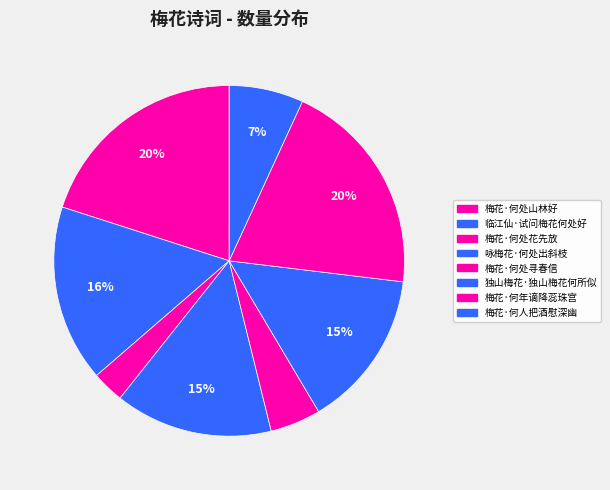

Which has a higher value, 梅花·何处花先放 or 梅花·何人把酒慰深幽?

梅花·何人把酒慰深幽